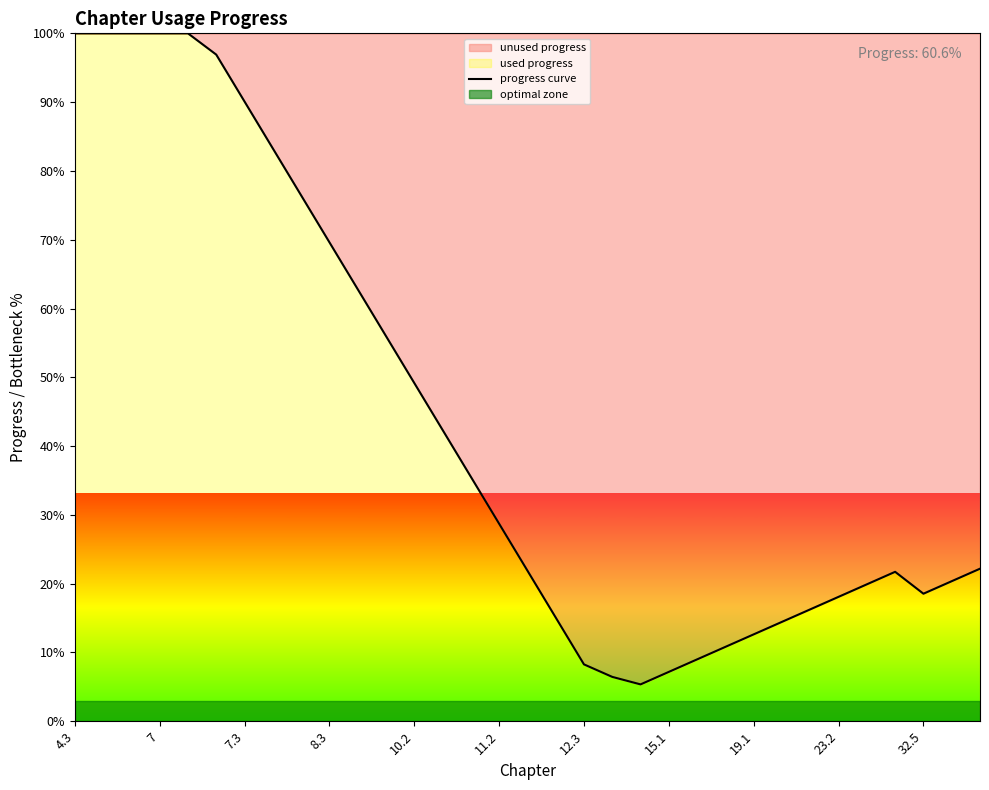

The value at 4.3 is 59.1. True or false?

False